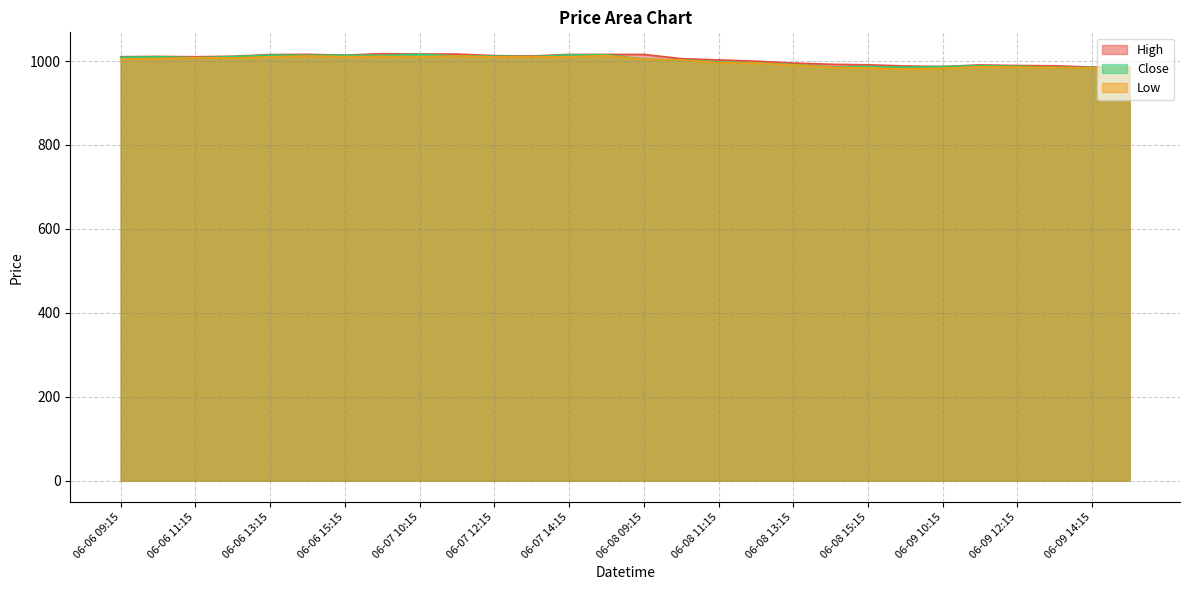

How many lines are shown in the chart?

3